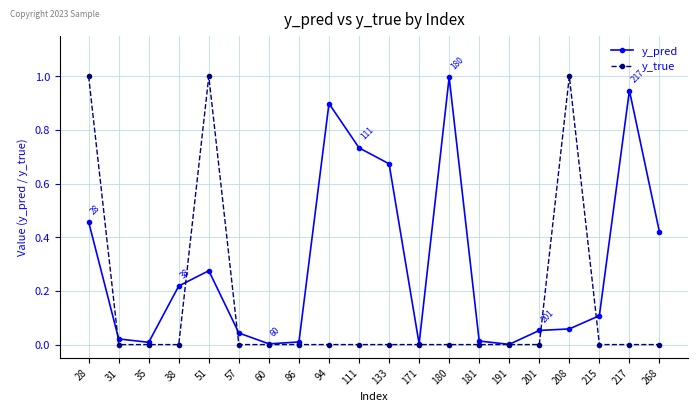

What is the maximum value for y_true?

1.0